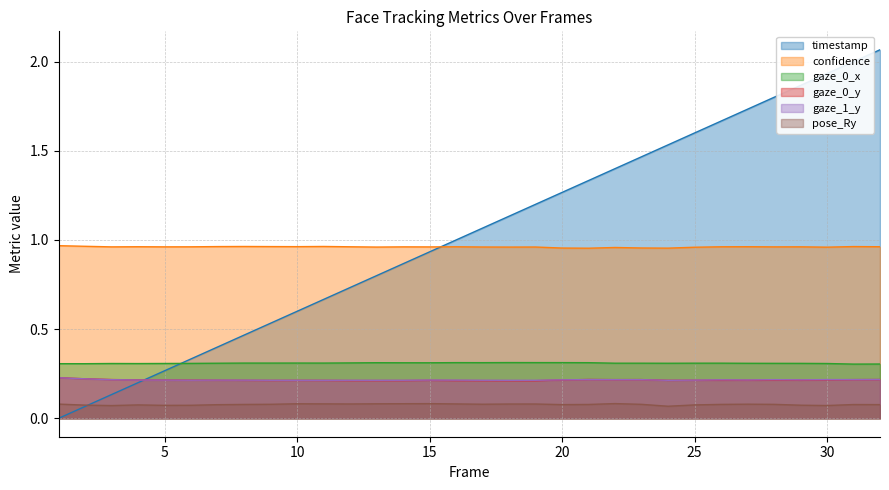

What is the sum of all gaze_0_y values?

6.9